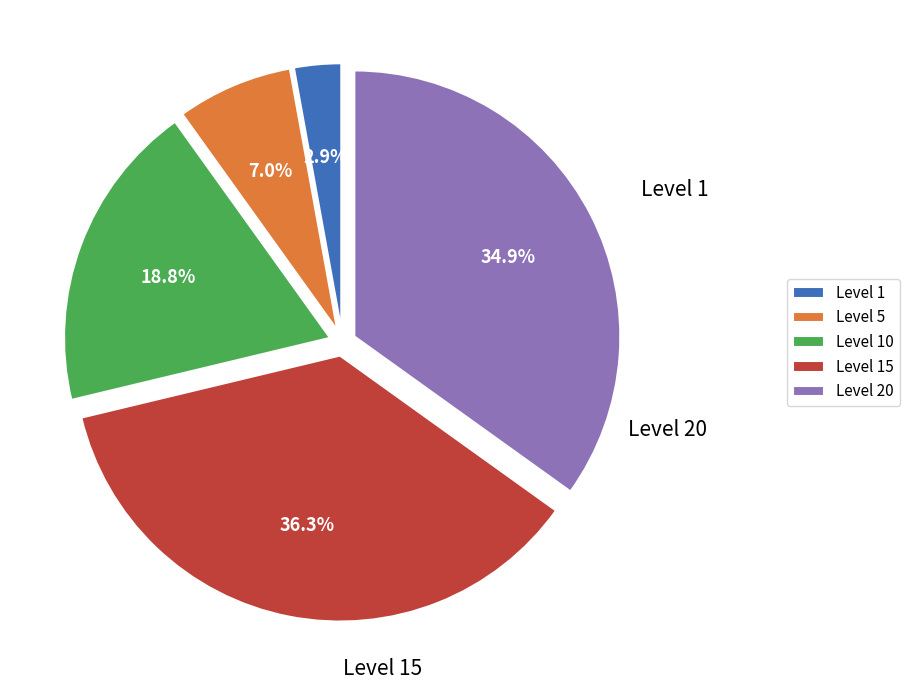

Is the sum of Level 20 and Level 1 greater than half?

No